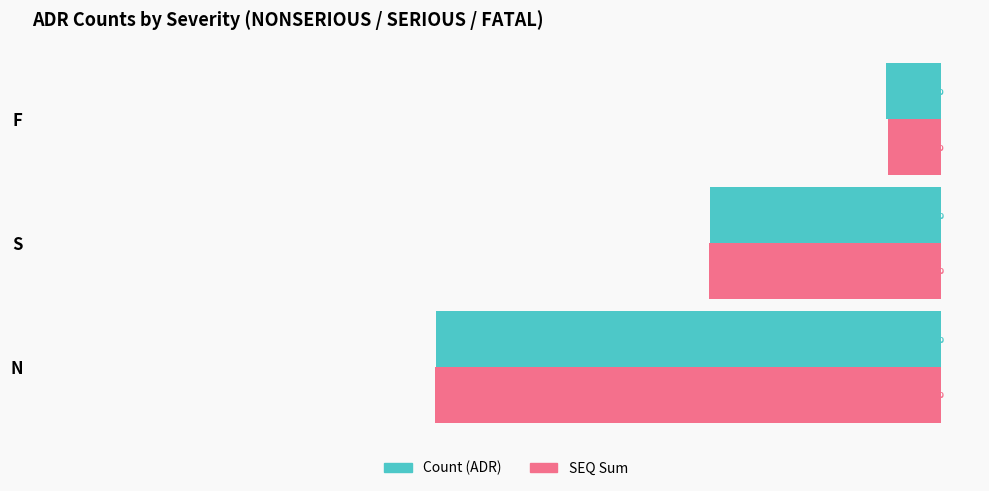

Which category has the highest value across all series?

N